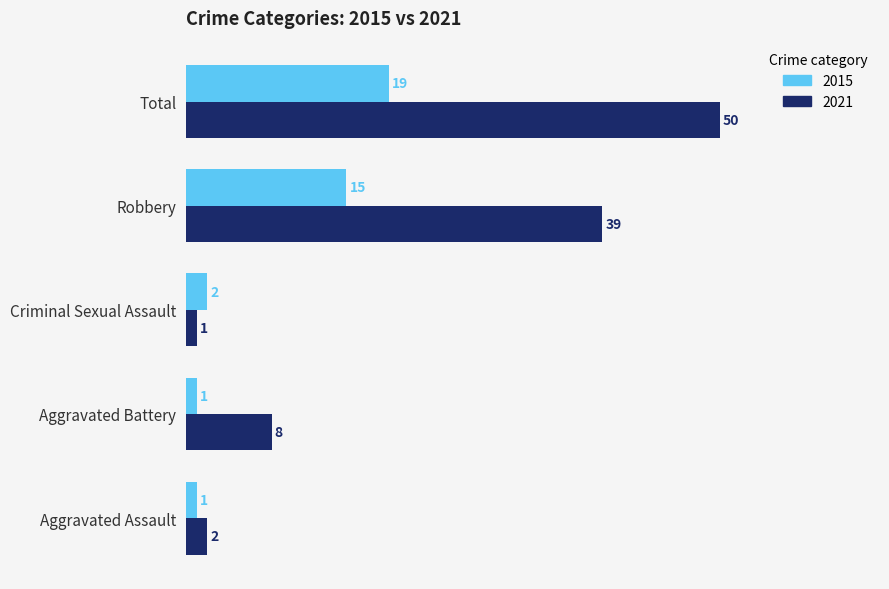

What is the difference between the maximum and second lowest values in the 2015 series?

18